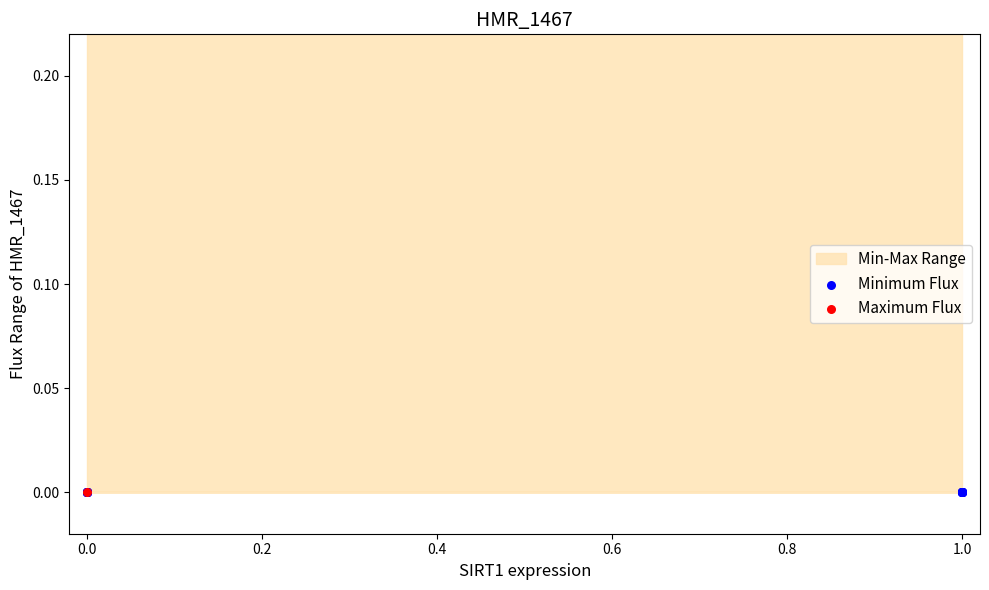

Which series contains the highest Y value?

Maximum Flux